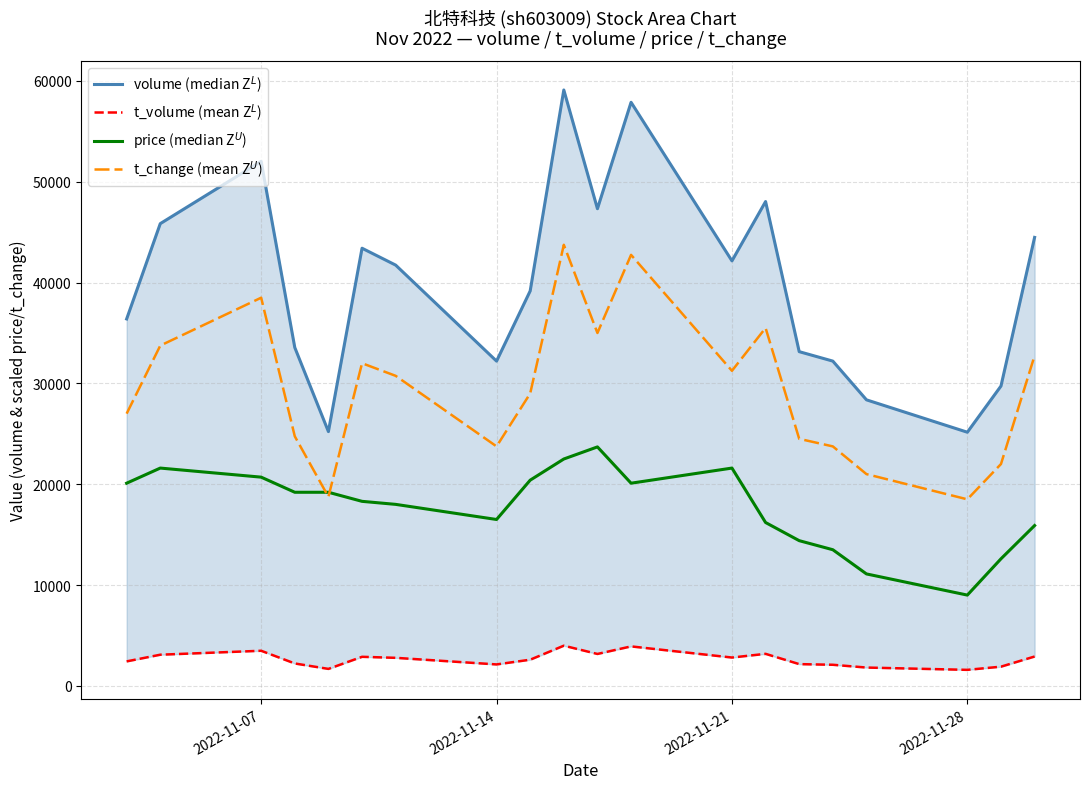

True or false: price (median Z$^U$) and volume (median Z$^L$) cross at least once.

False